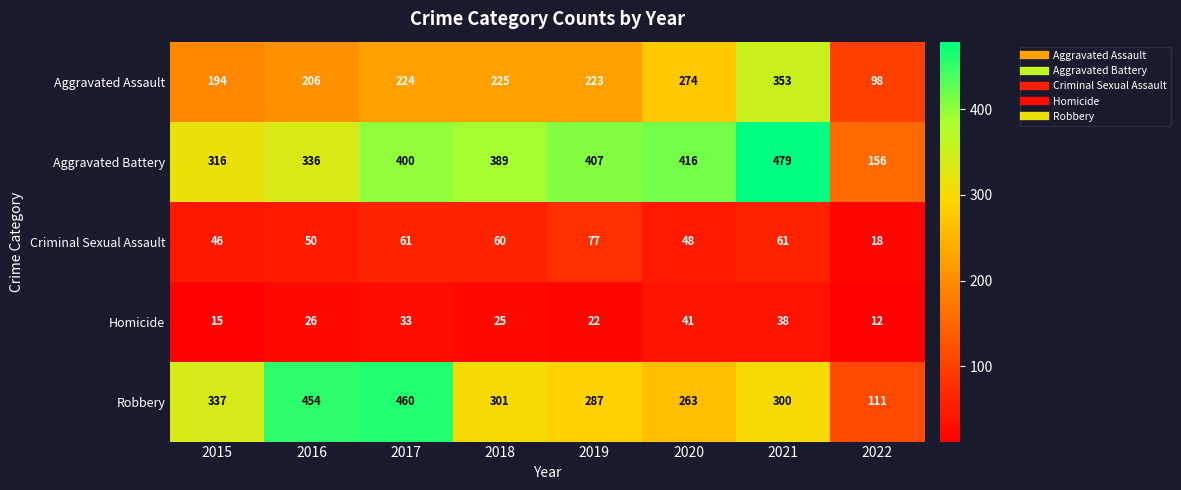

What is the highest value of the Aggravated Assault series?

353